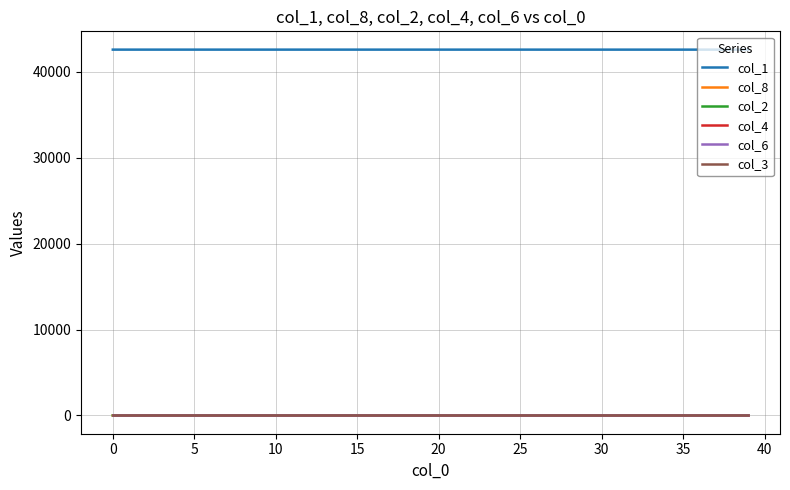

At how many categories does at least one series exceed 40464?

40